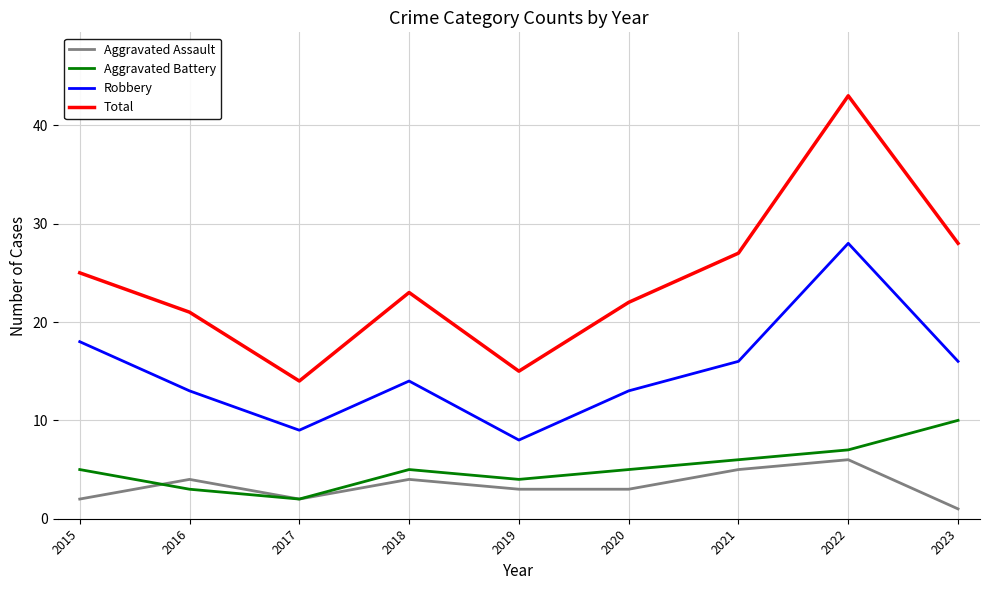

What is the spread (max minus min) of values at 2017?

12